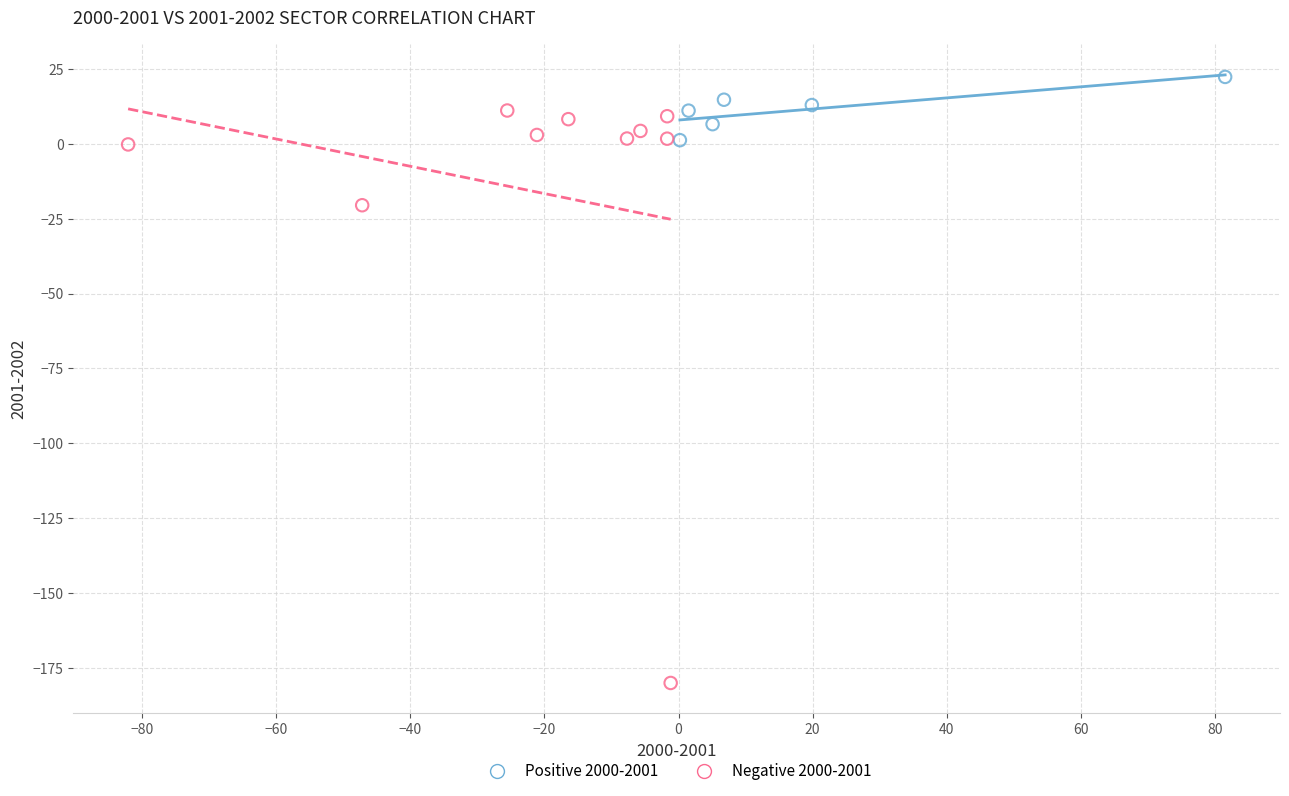

Which series contains the highest Y value?

Positive 2000-2001